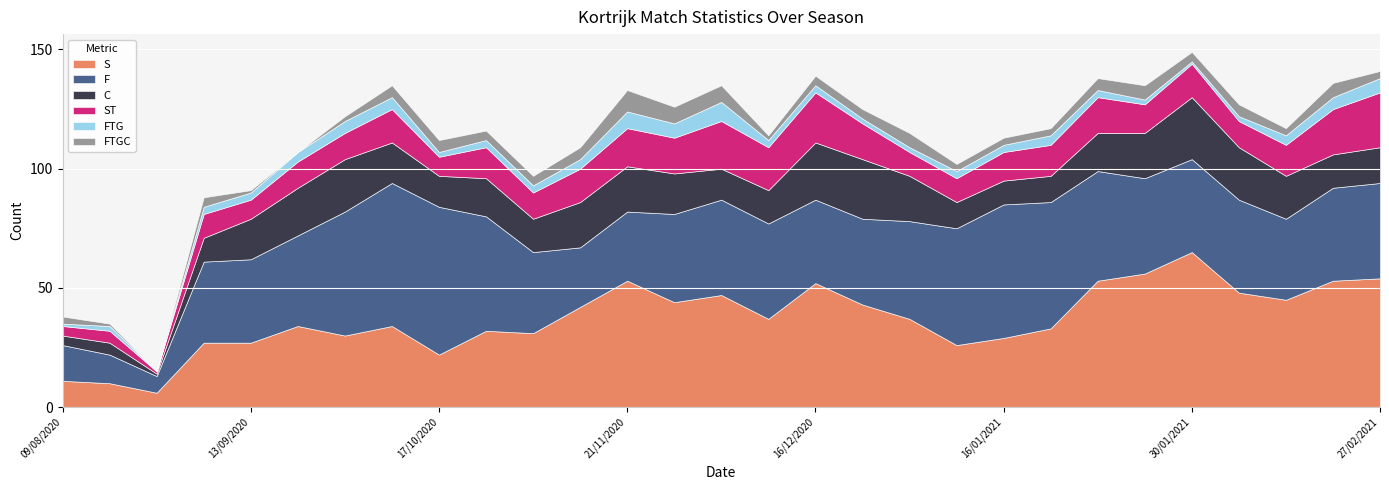

What is the total value across all series at 13/09/2020?

91